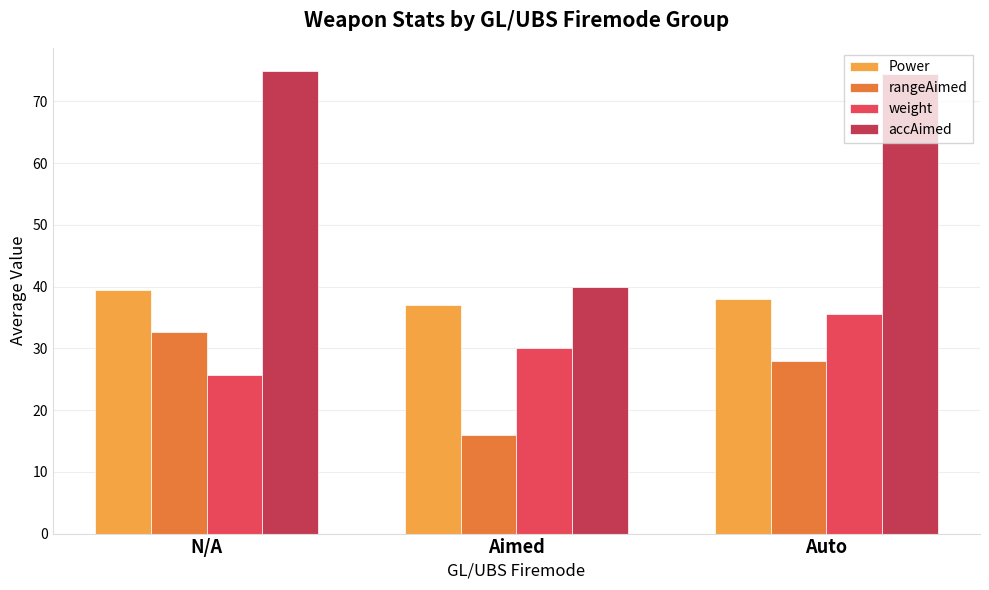

What is the sum of the rangeAimed values at Aimed and Auto?

44.0